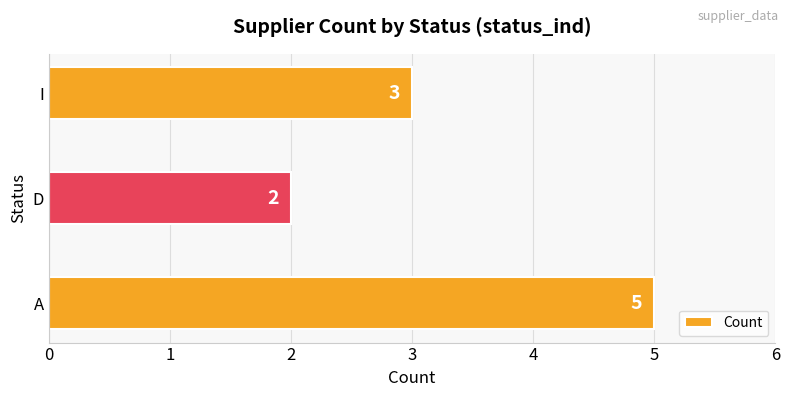

What is the change in value from D to I?

+1